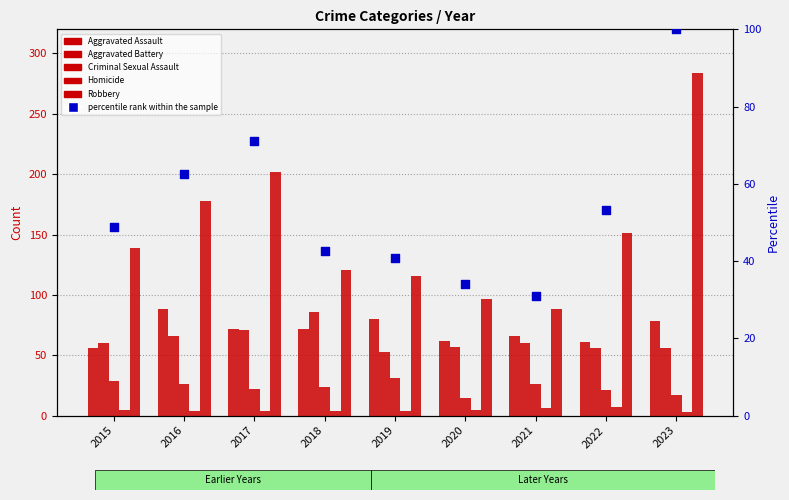

Which series reaches the minimum Y coordinate?

Homicide